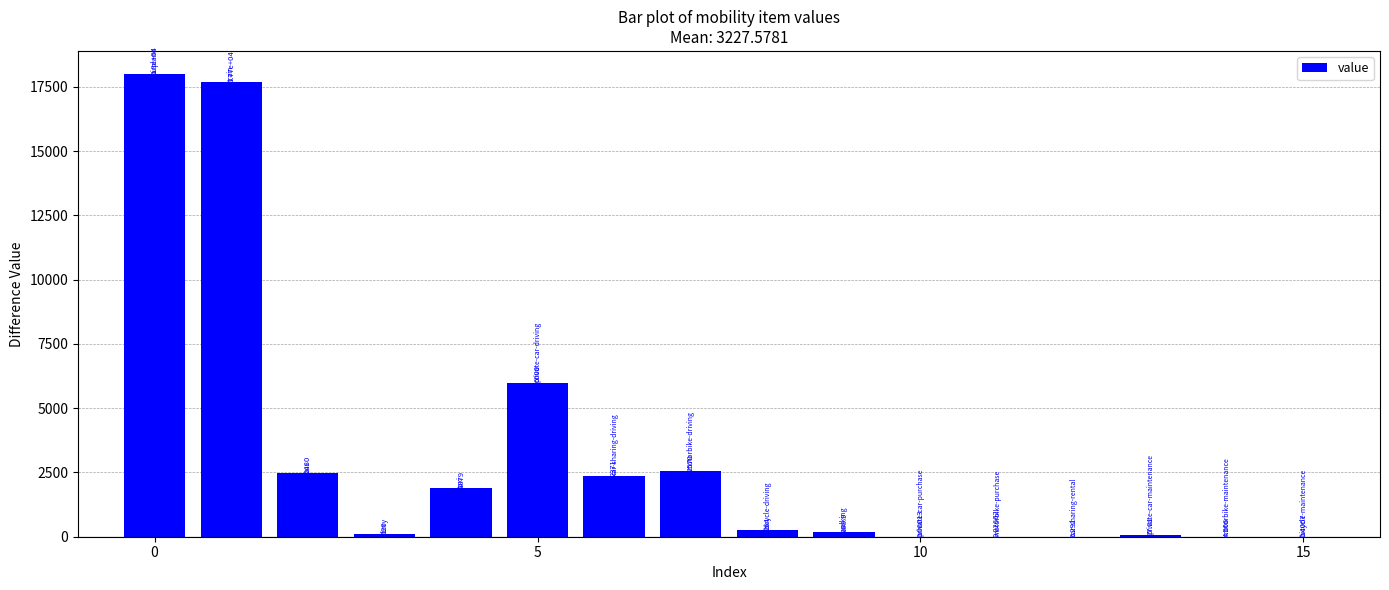

How many distinct data groups are displayed?

1